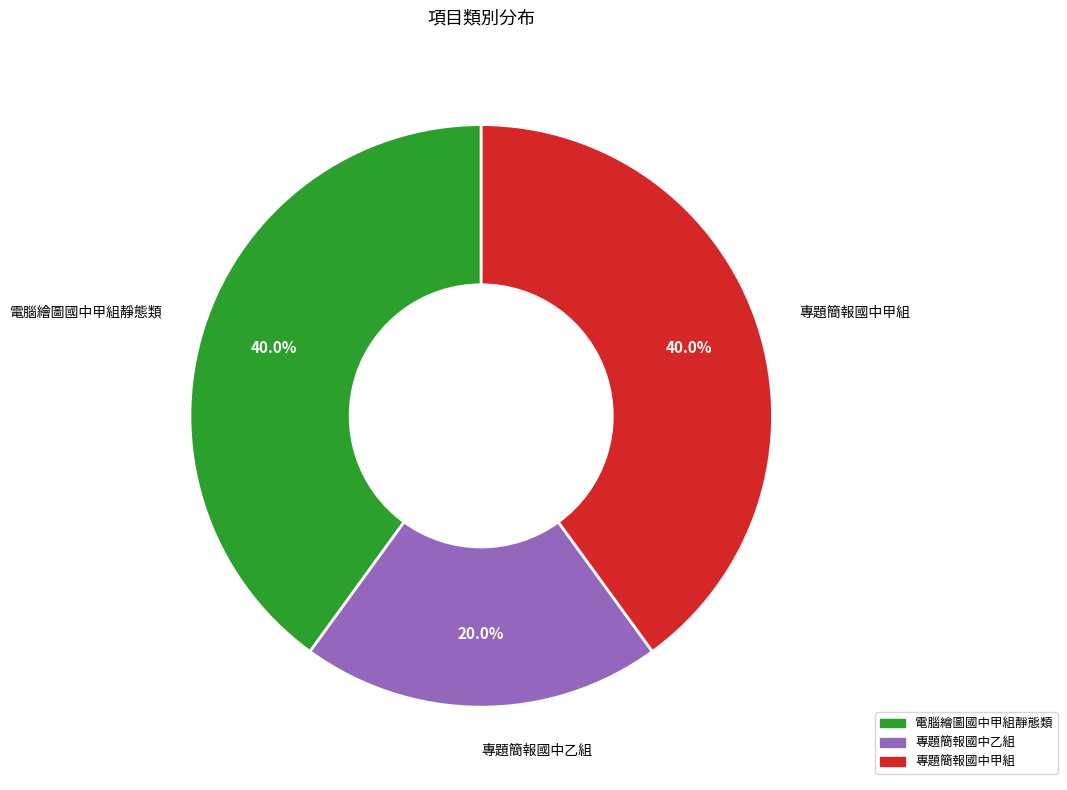

What is the ratio of the value at 專題簡報國中乙組 to the value at 電腦繪圖國中甲組靜態類?

0.5